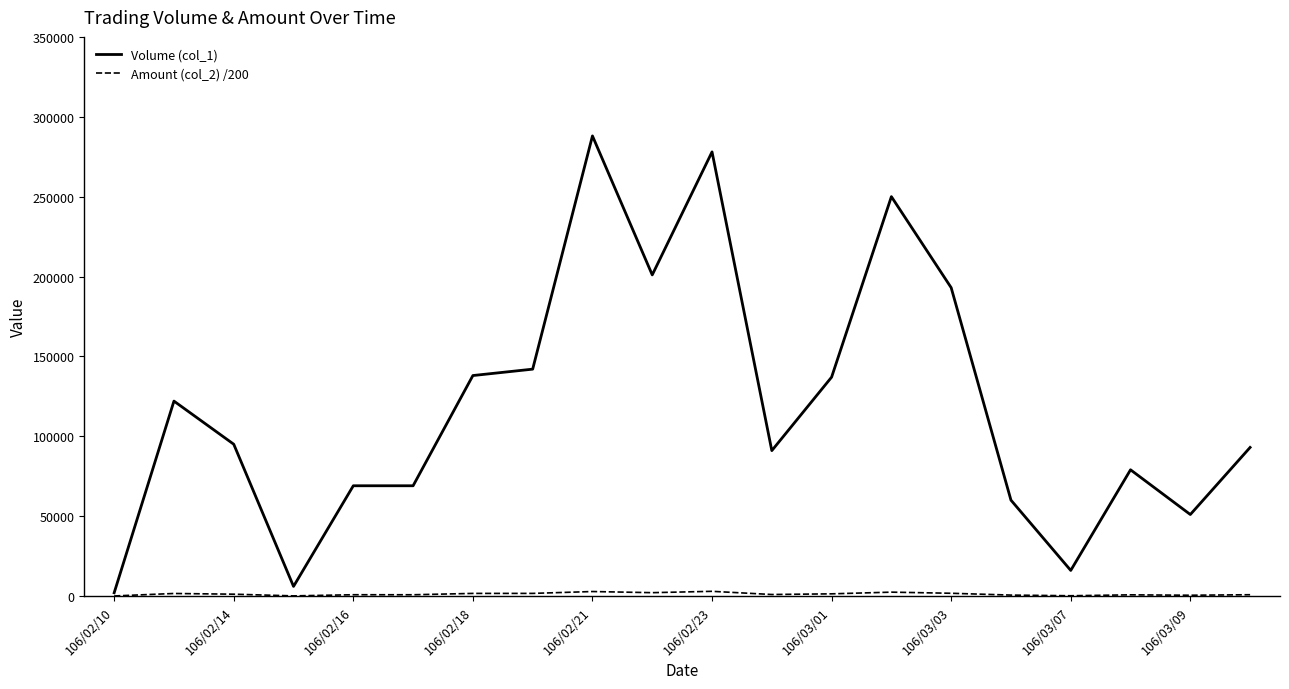

Which series has the largest total across all categories?

Volume (col_1)